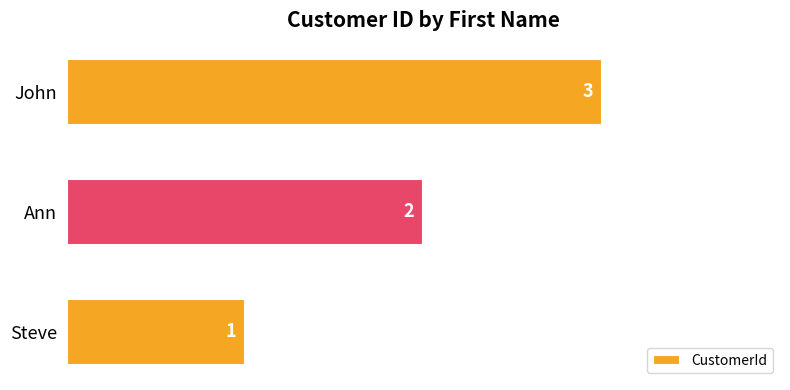

What is the maximum value shown in the chart?

3